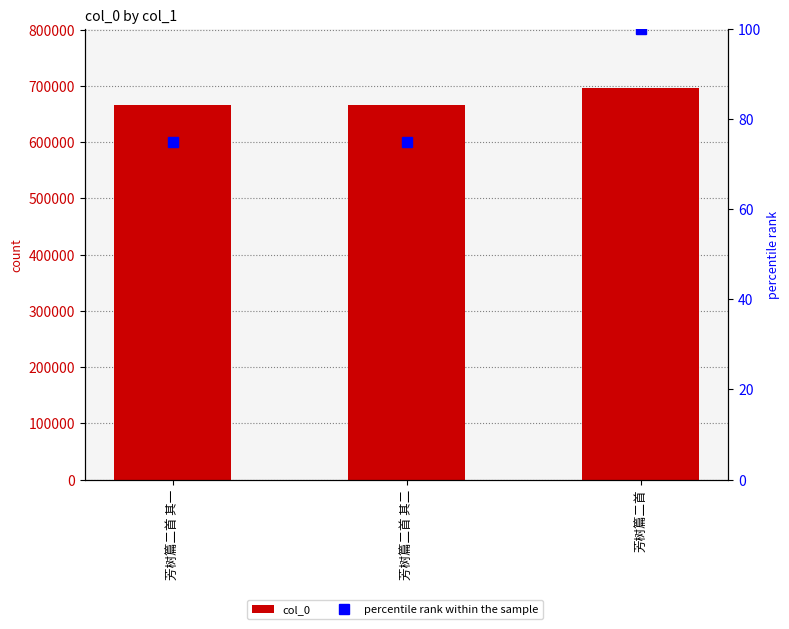

Is it true that col_0 equals 235606 at 芳树篇二首?

False